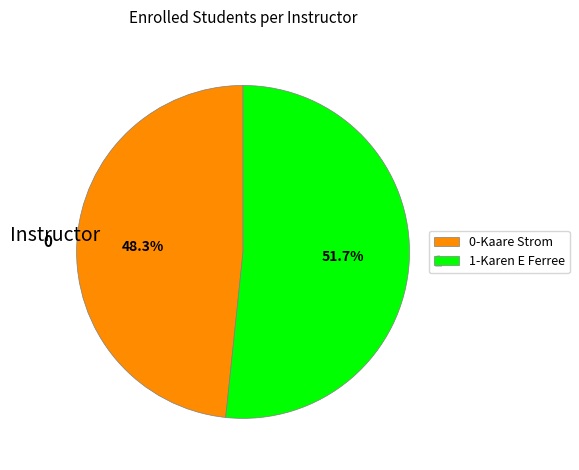

What is the ratio of the value at 1-Karen E Ferree to the value at 0-Kaare Strom?

1.1